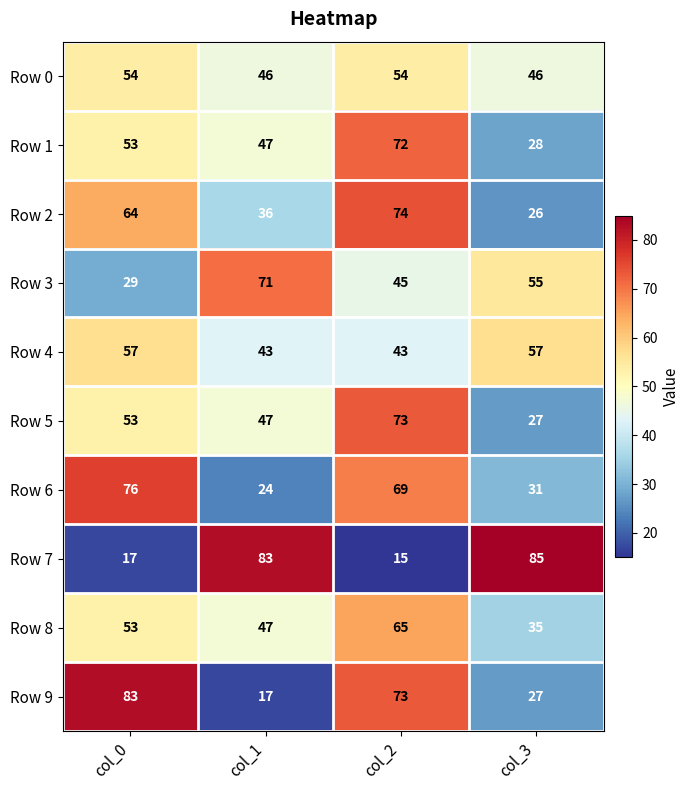

The value of Row 3 at col_1 is 71. True or false?

True